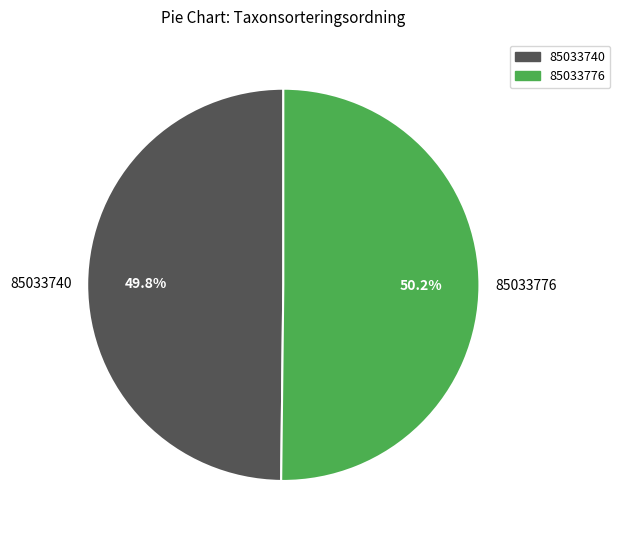

How many slices are in this pie chart?

2